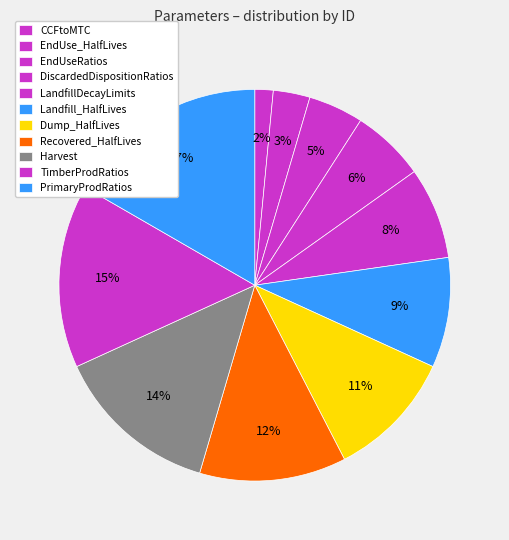

How much of the chart is everything except EndUse_HalfLives?

97.0%